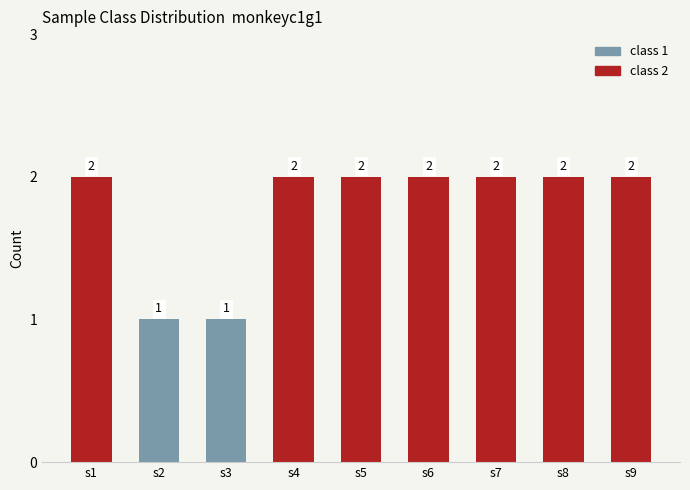

Approximately how many times larger is the value at s6 compared to s7?

1.0